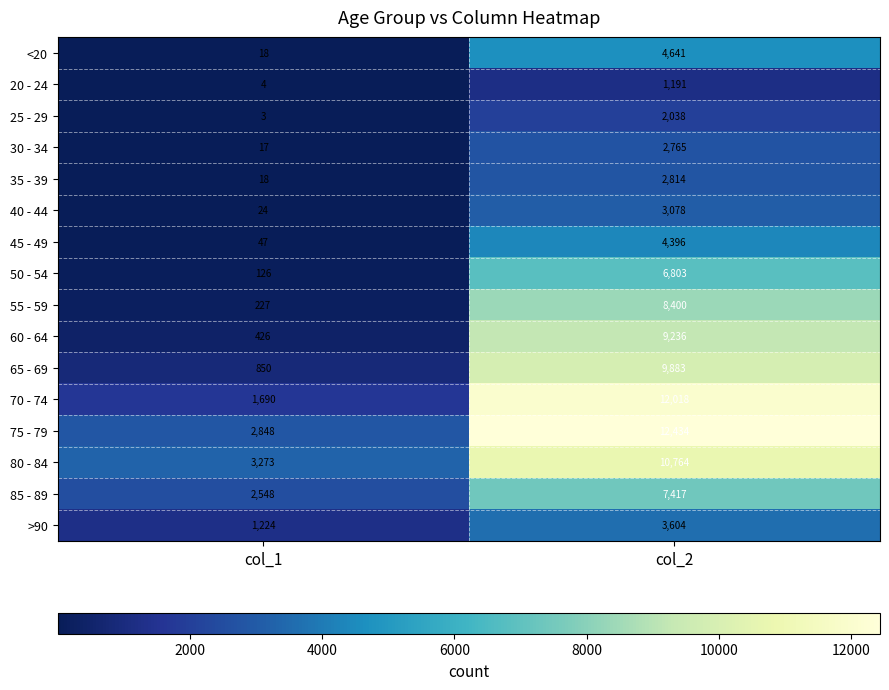

Which series has the widest spread of values?

70 - 74